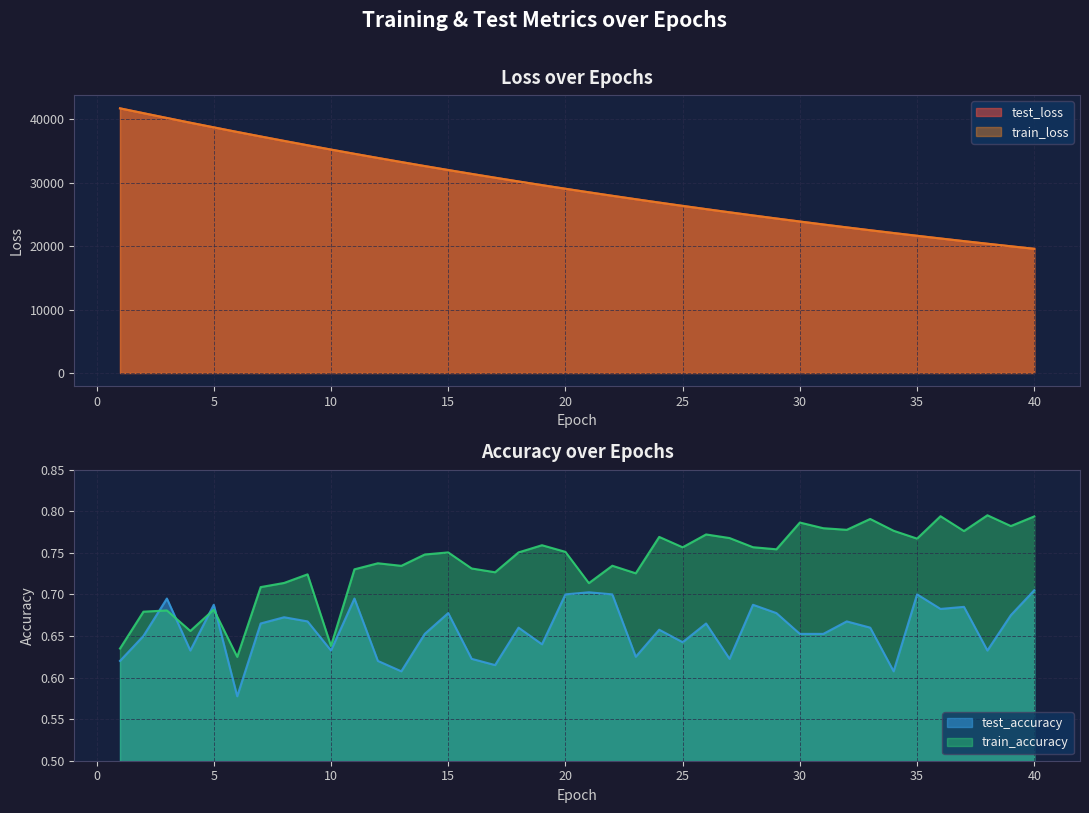

What is the maximum value for train_loss?

41731.9